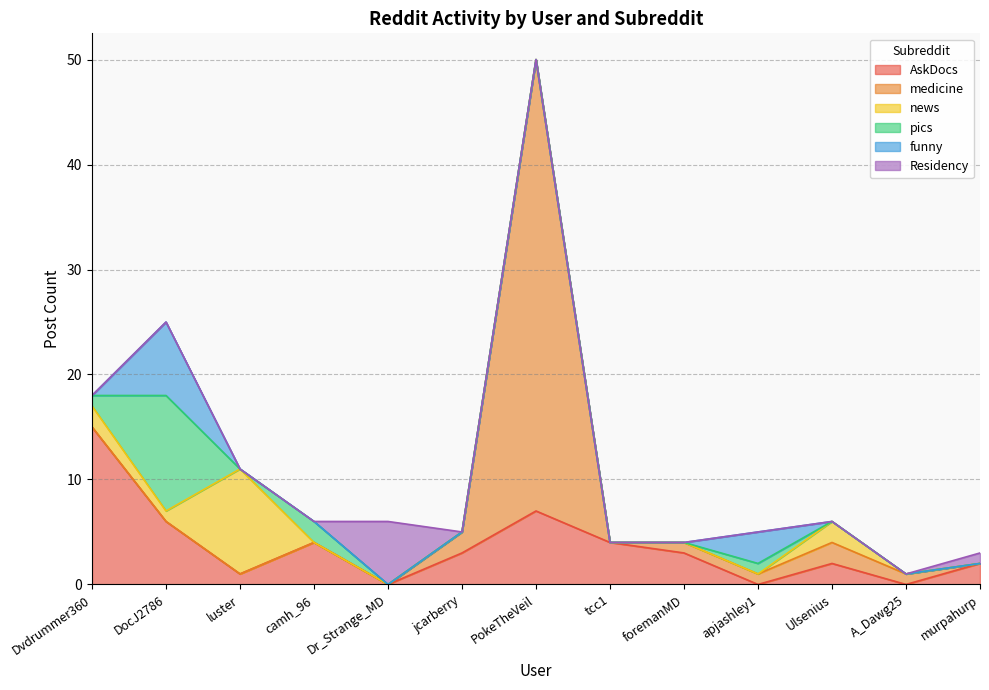

What are all the series names shown in the legend?

AskDocs, medicine, news, pics, funny, Residency